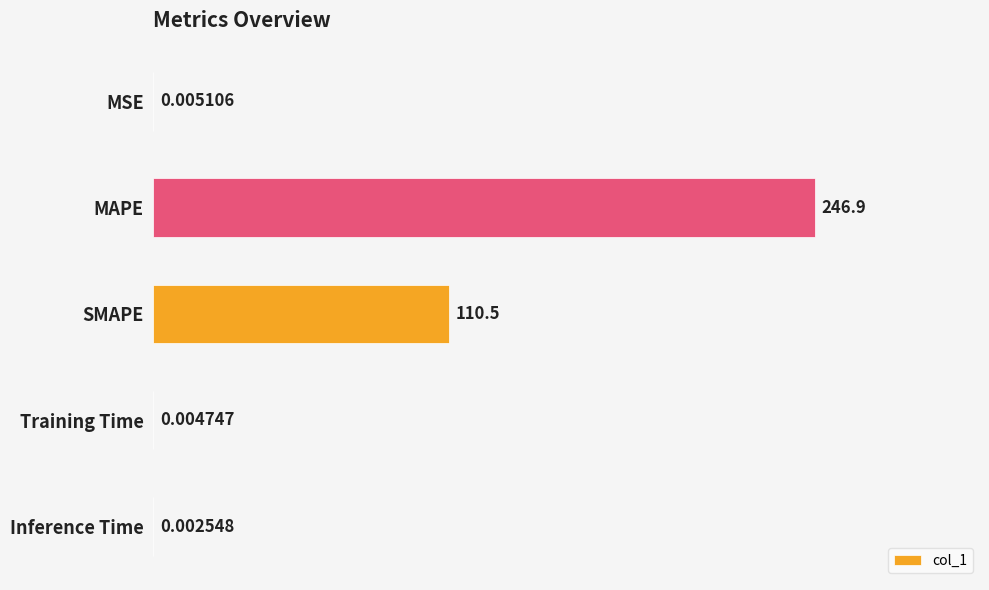

What is the sum of the values at SMAPE and Training Time?

110.5